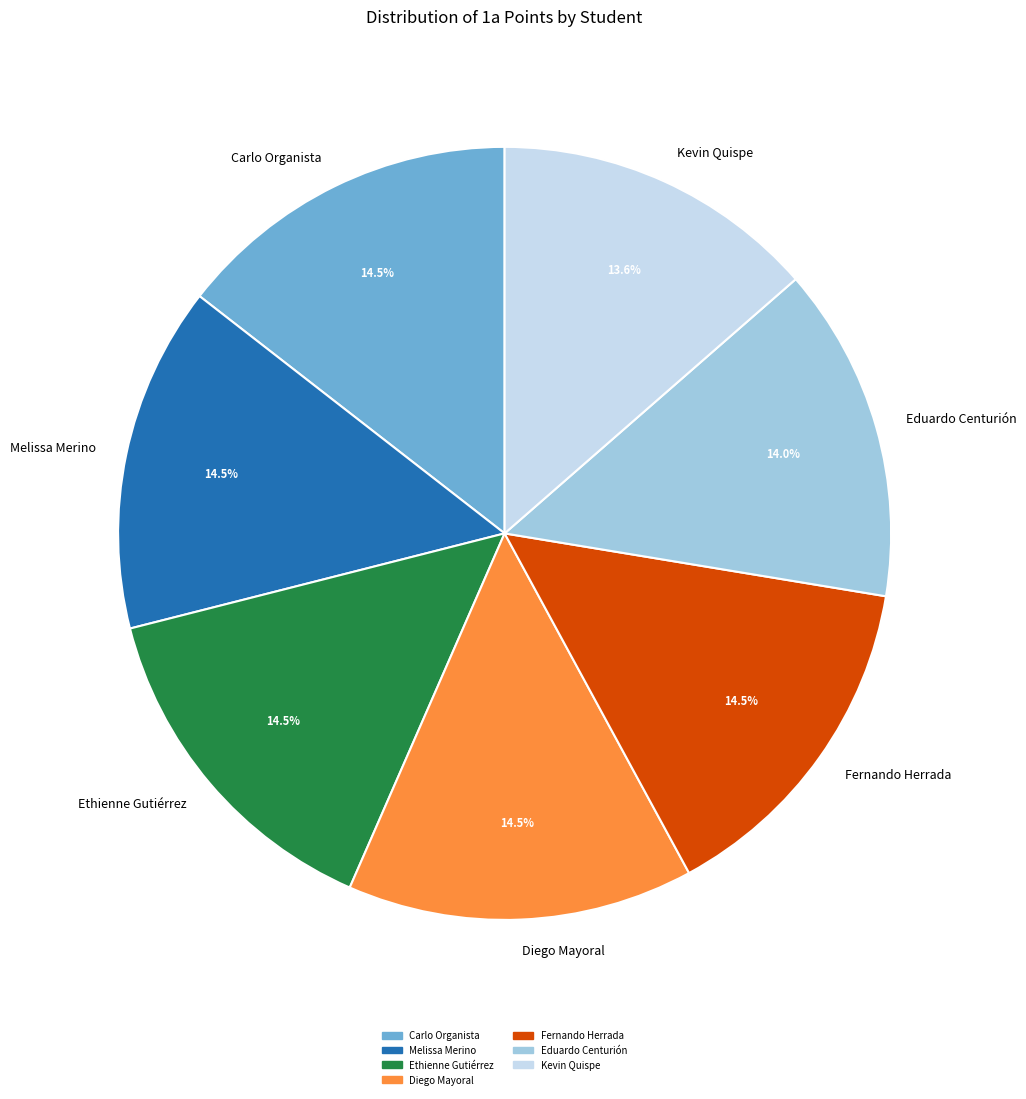

How much of the chart is everything except Carlo Organista?

85.5%